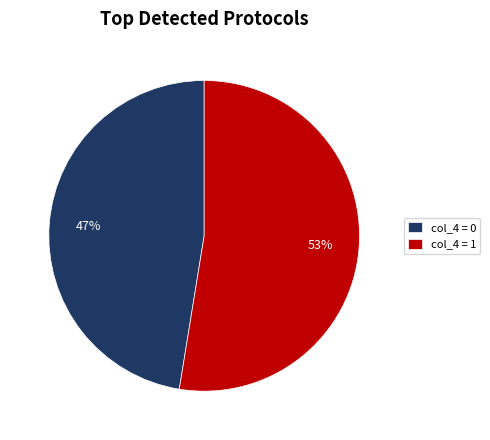

Count the number of slices in the pie.

2